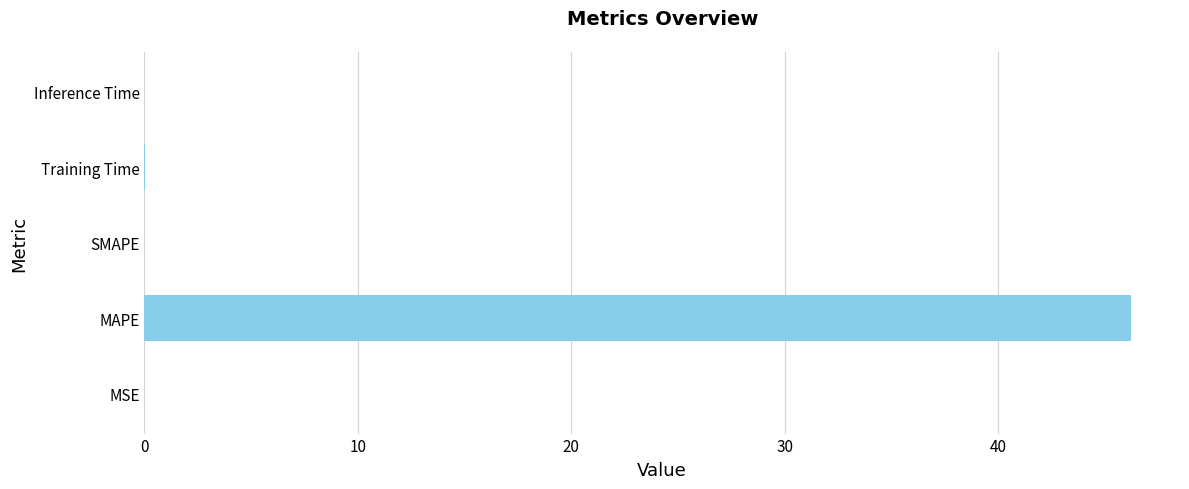

What is the maximum value shown in the chart?

46.2